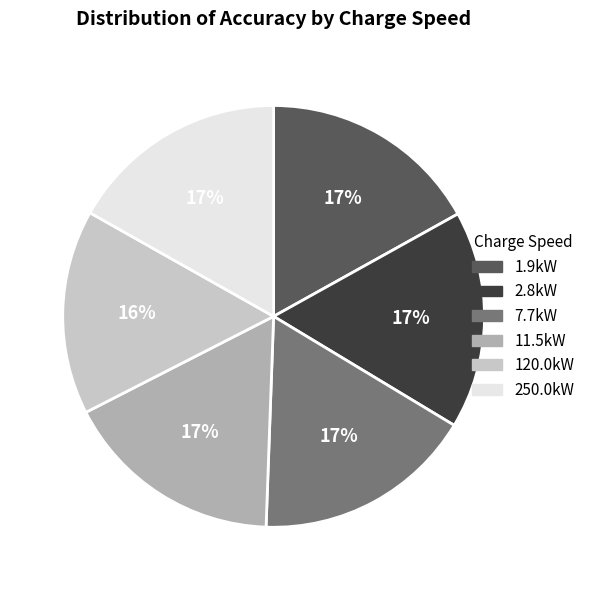

Which category has the smallest portion of the pie?

120.0kW